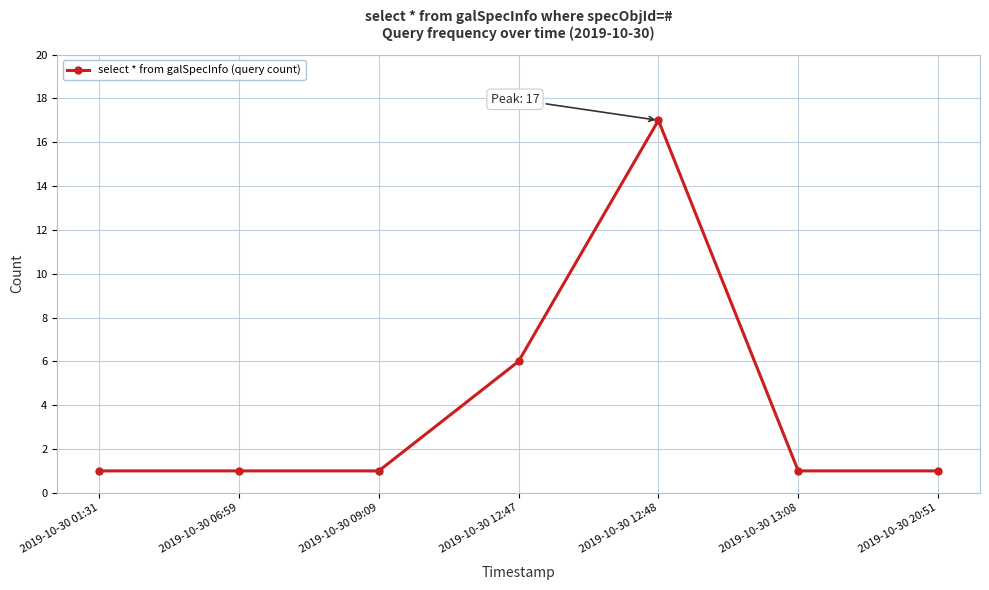

What is the label of the 2nd point from the left?

2019-10-30 06:59